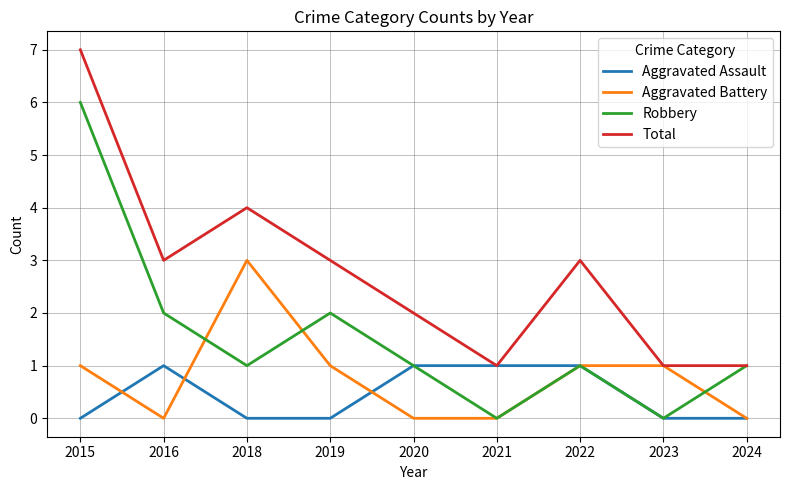

What is the total value across all series at 2018?

8